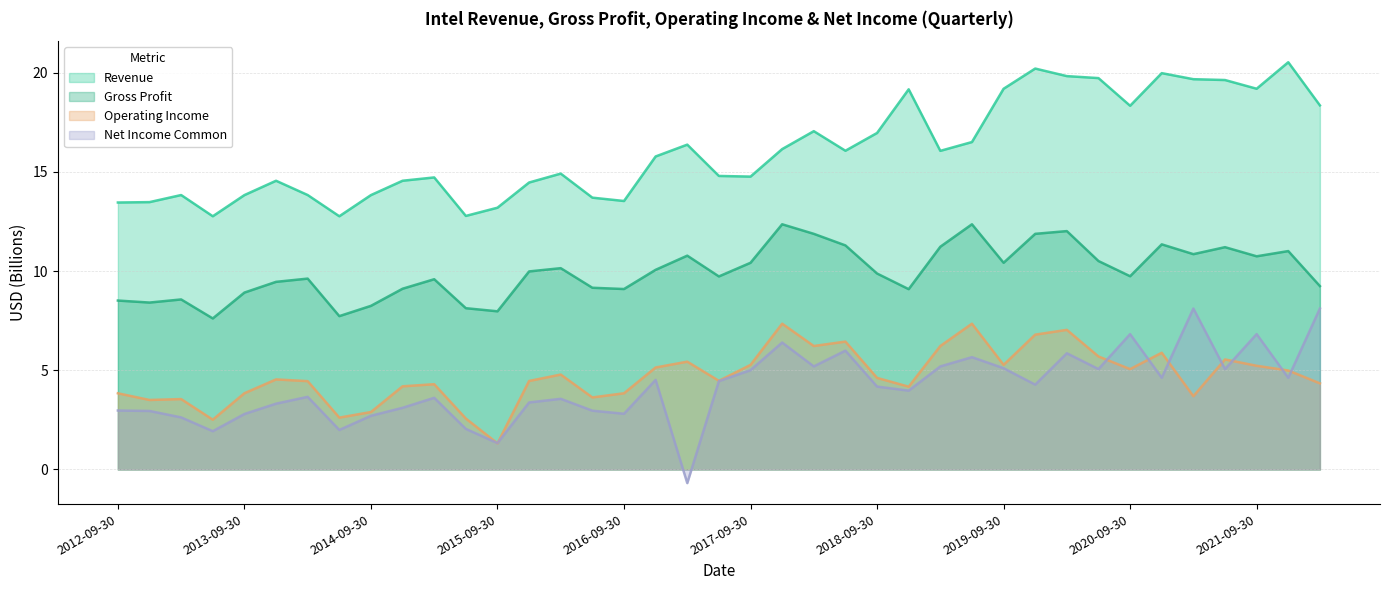

What is the average value of the Net Income Common series?

4.2